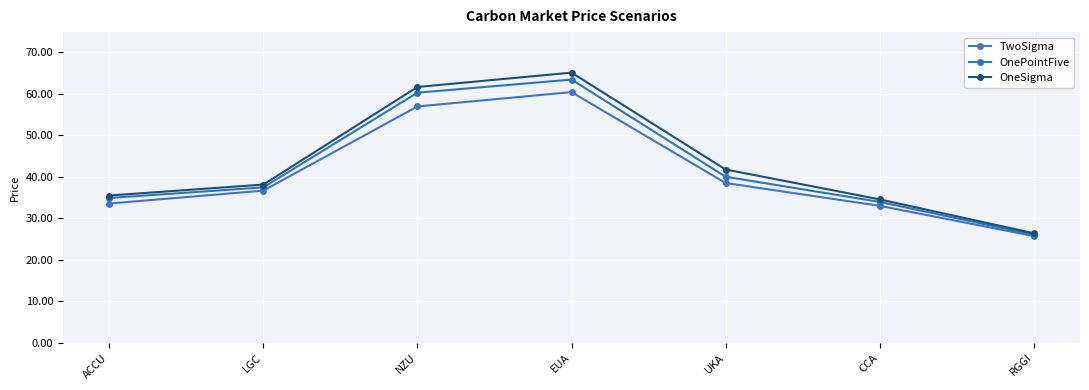

Reading right to left, extract all data points from this chart.

TwoSigma: 25.7	33.0	38.5	60.4	57.0	36.7	33.6
OnePointFive: 26.1	34.0	40.0	63.5	60.3	37.5	34.9
OneSigma: 26.4	34.6	41.8	65.1	61.7	38.1	35.5